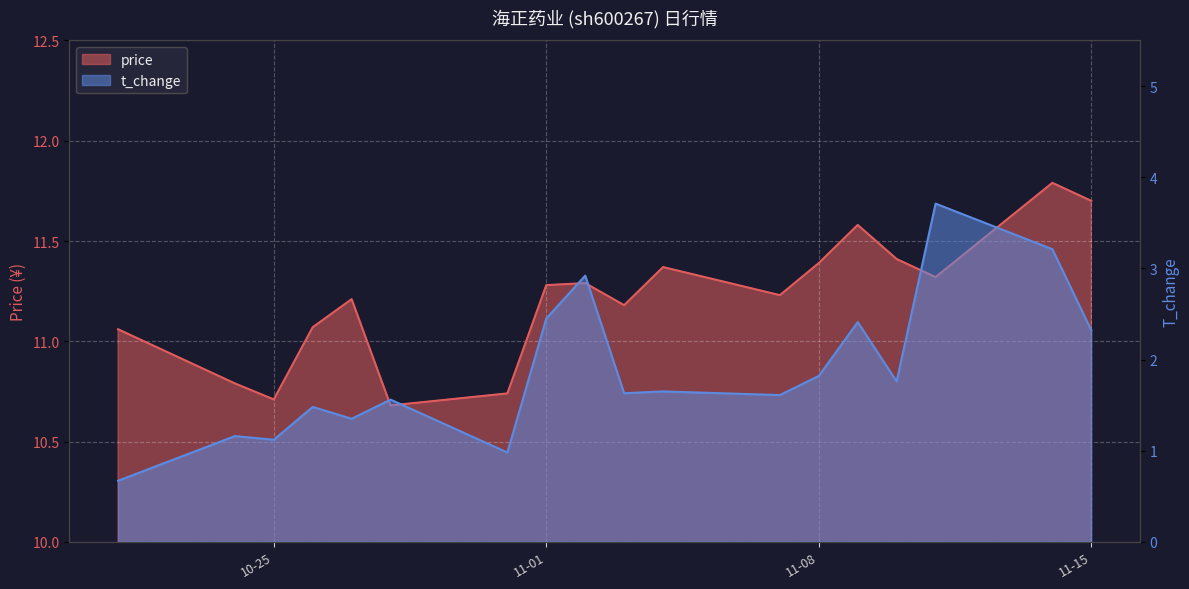

What are all the series names shown in the legend?

price, t_change